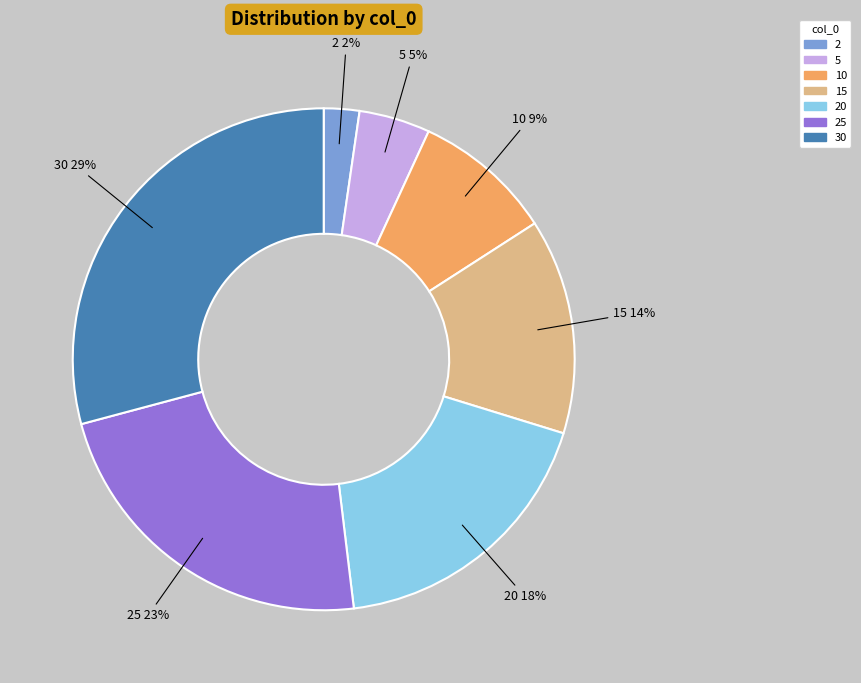

Does any single category account for the majority?

No